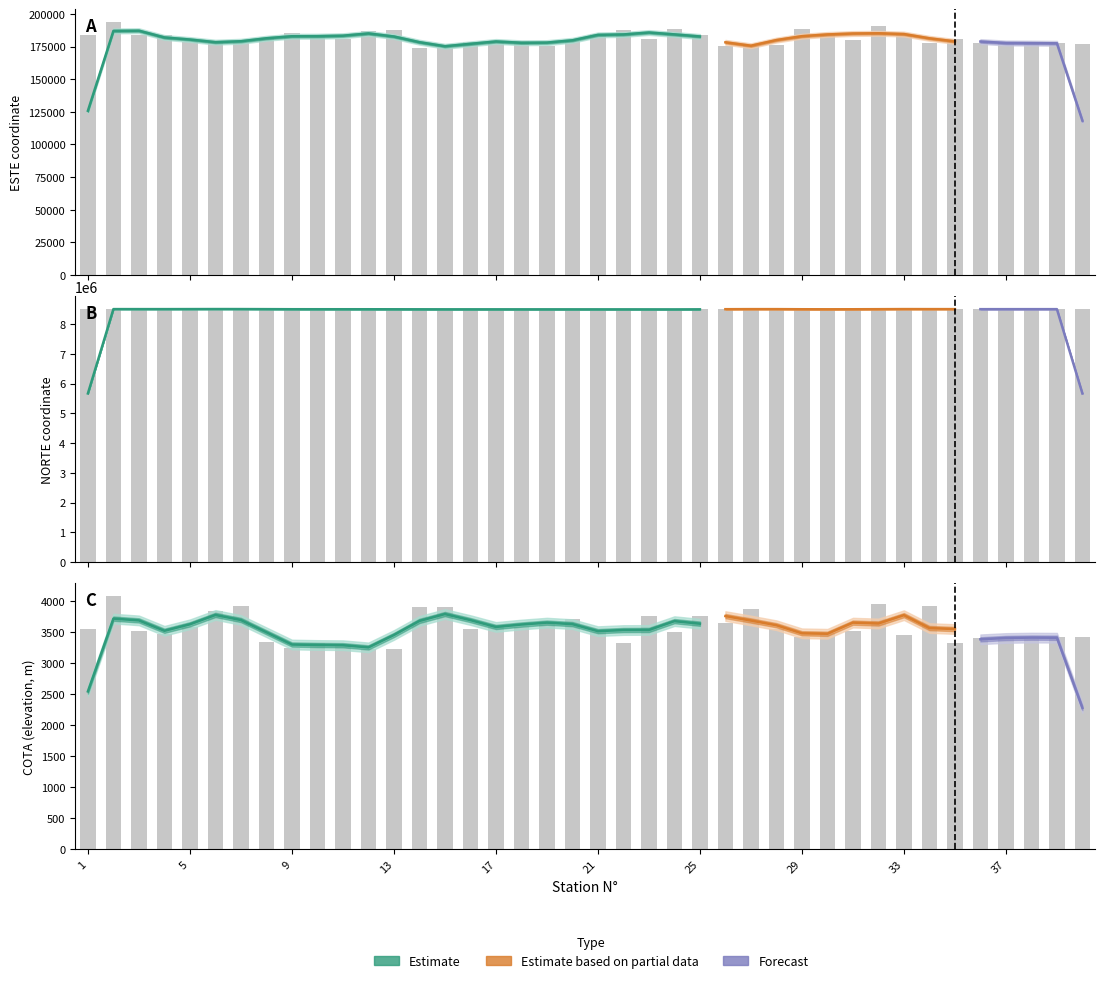

Reading left to right, list all the values displayed in this chart.

ESTE: 1=183569	2=193862	3=183494	4=184022	5=178352	6=178706	7=177966	8=180468	9=185546	10=182620	11=180603	12=186679	13=187800	14=173539	15=173628	16=178501	17=179082	18=179060	19=175504	20=179514	21=184302	22=188016	23=180434	24=188774	25=183678	26=175647	27=175362	28=175869	29=188628	30=184288	31=179843	32=190792	33=184813	34=178023	35=181047	36=177652	37=177756	38=177744	39=177343	40=177316
NORTE: 1=8505434	2=8505066	3=8505028	4=8504707	5=8504501	6=8507939	7=8508485	8=8502290	9=8501211	10=8500928	11=8500783	12=8500503	13=8500132	14=8498076	15=8497920	16=8497698	17=8497659	18=8497568	19=8497065	20=8497059	21=8496905	22=8496728	23=8496442	24=8495598	25=8495096	26=8502419	27=8508792	28=8502419	29=8502131	30=8497042	31=8498409	32=8504971	33=8504435	34=8508132	35=8502481	36=8503349	37=8503917	38=8503331	39=8503773	40=8503807
COTA: 1=3548	2=4077	3=3517	4=3463	5=3575	6=3831	7=3914	8=3331	9=3238	10=3322	11=3309	12=3227	13=3217	14=3908	15=3906	16=3550	17=3616	18=3574	19=3667	20=3708	21=3502	22=3327	23=3762	24=3506	25=3753	26=3639	27=3873	28=3539	29=3412	30=3483	31=3516	32=3950	33=3443	34=3916	35=3327	36=3396	37=3420	38=3391	39=3414	40=3414